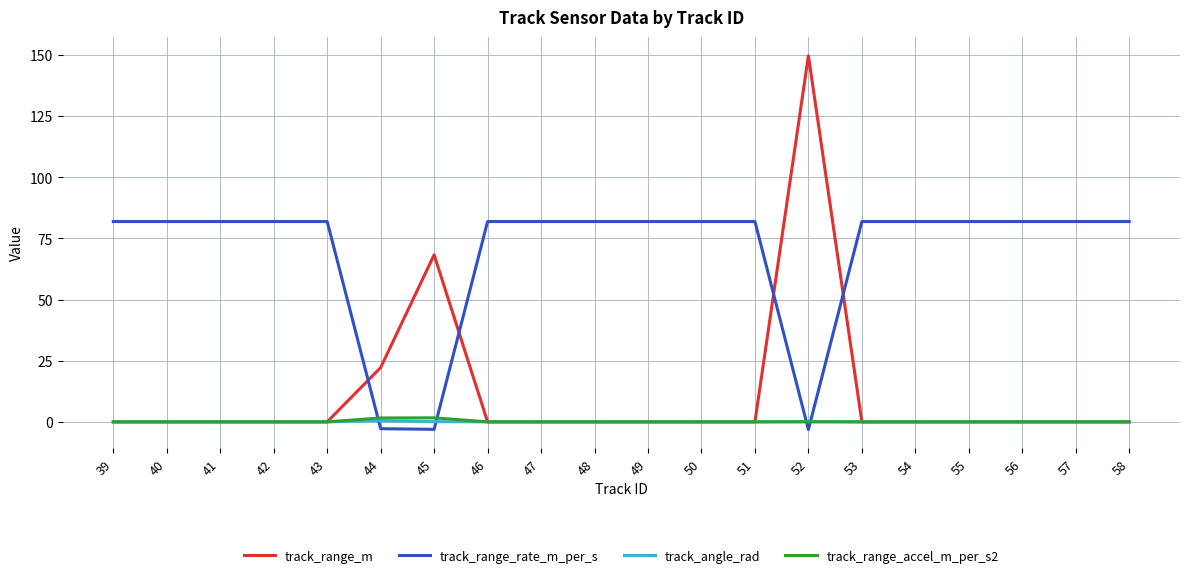

How many positive values does the track_range_rate_m_per_s series have?

17